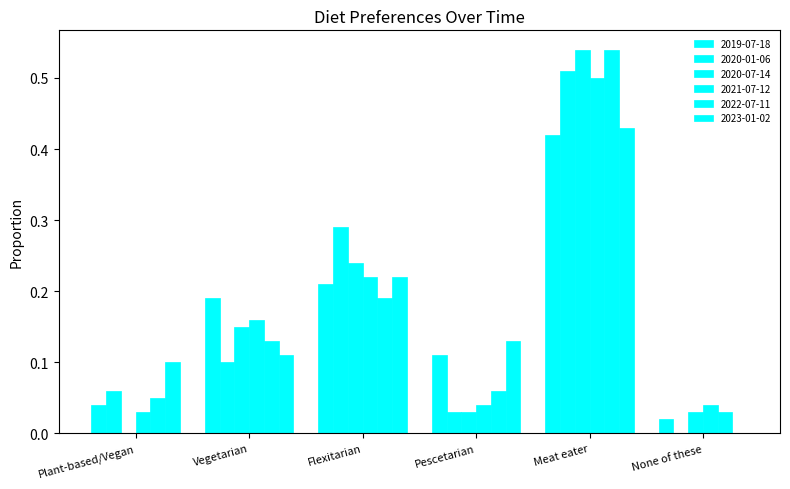

Does the chart contain stacked bars?

No